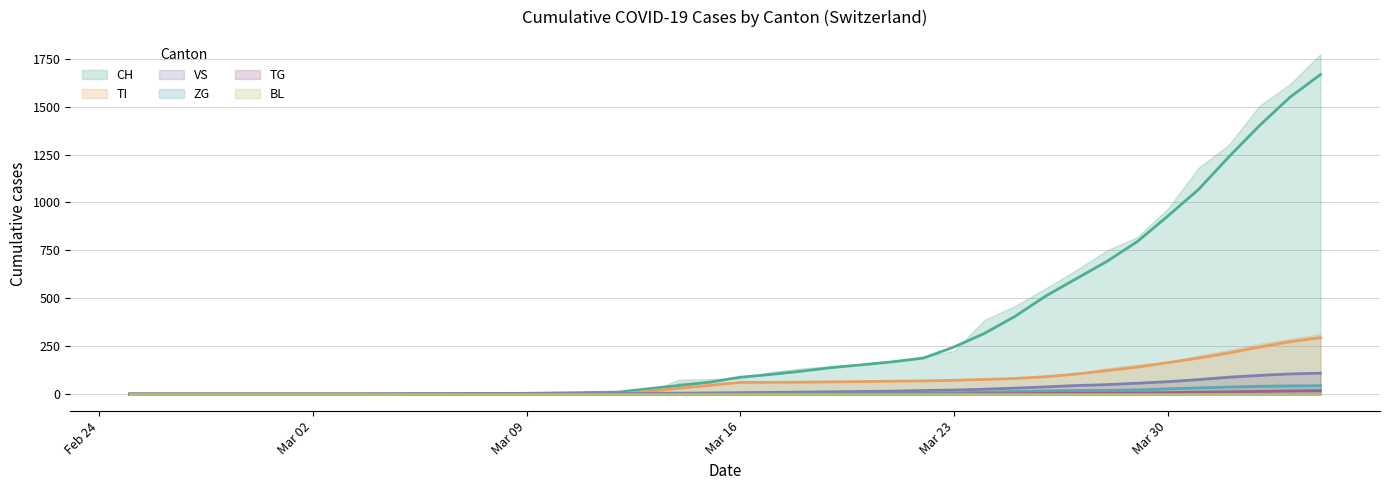

True or false: TI and TG cross at least once.

False